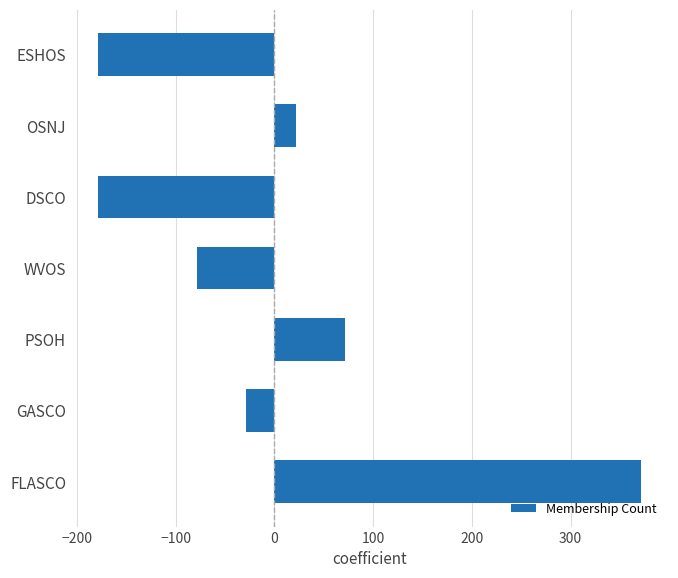

Where is the data nearest to the value 96?

PSOH